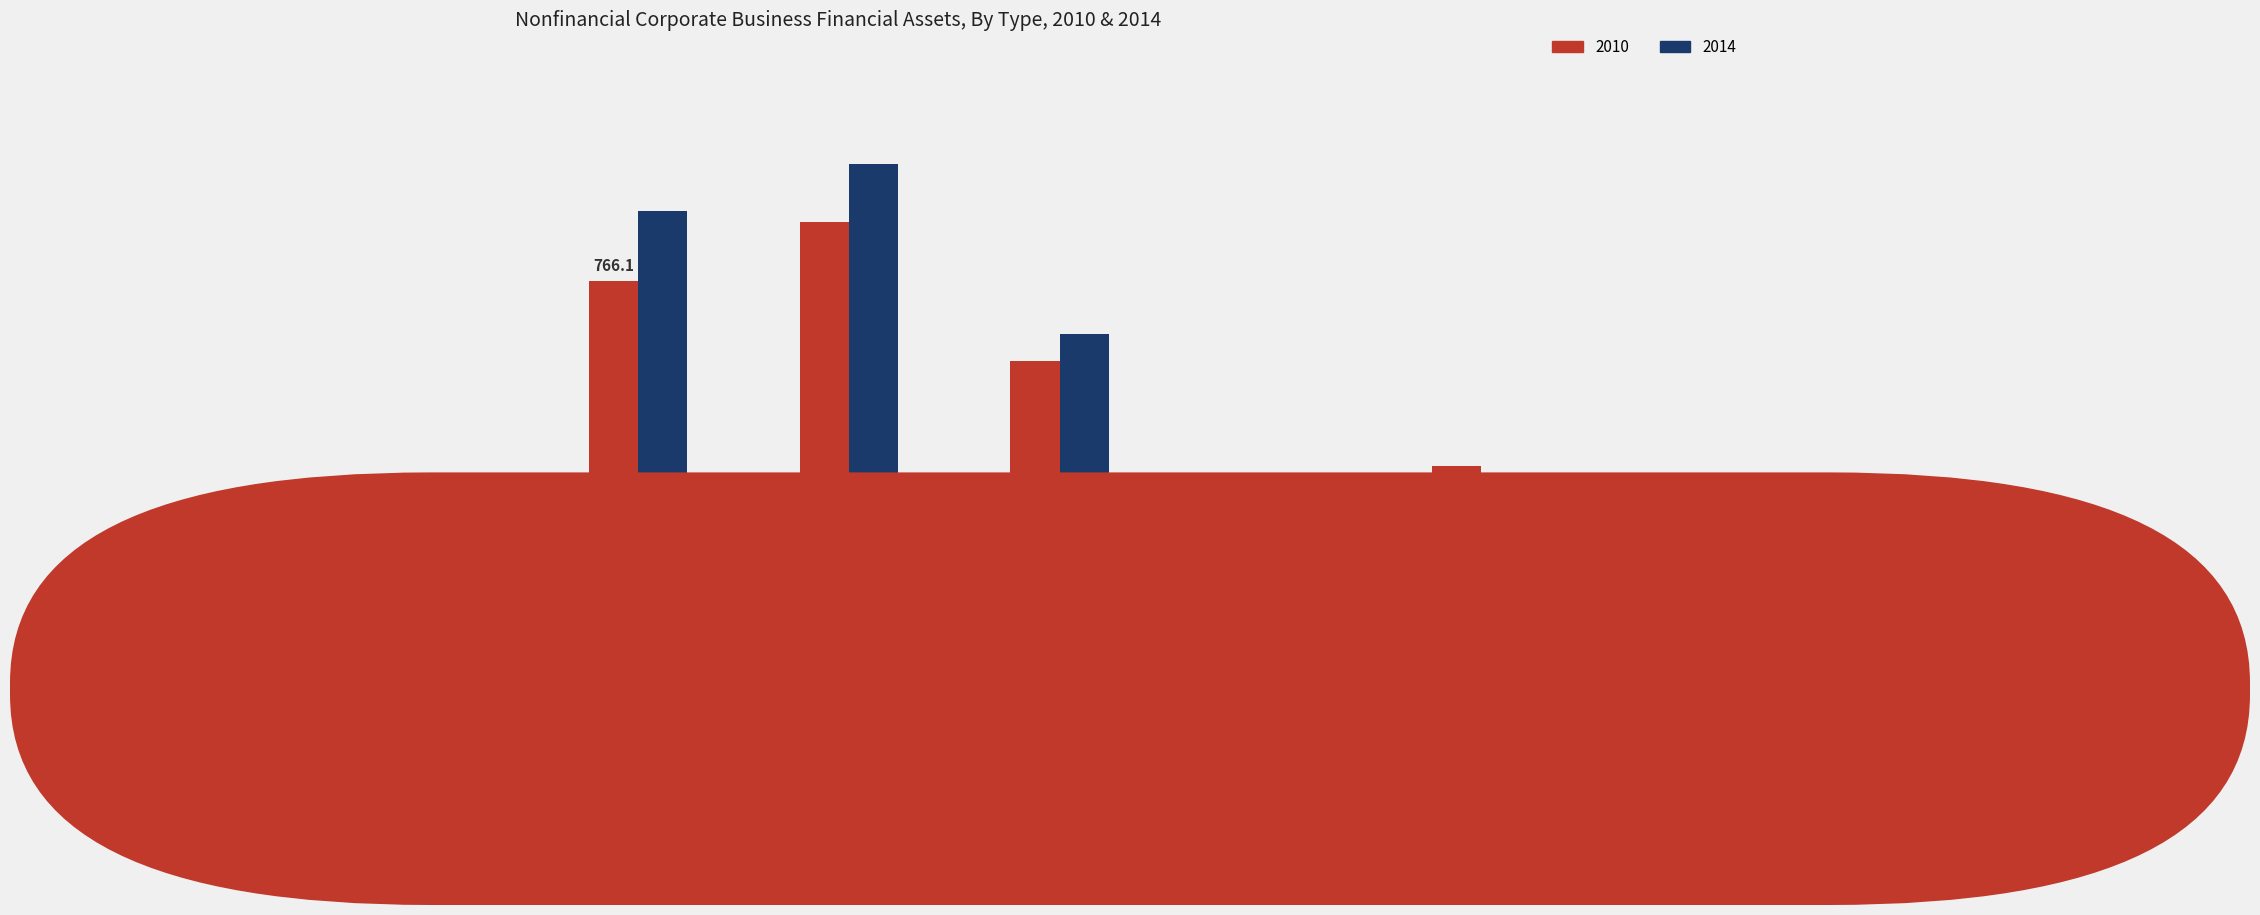

Which category has the highest value across all series?

Time and savings
deposits